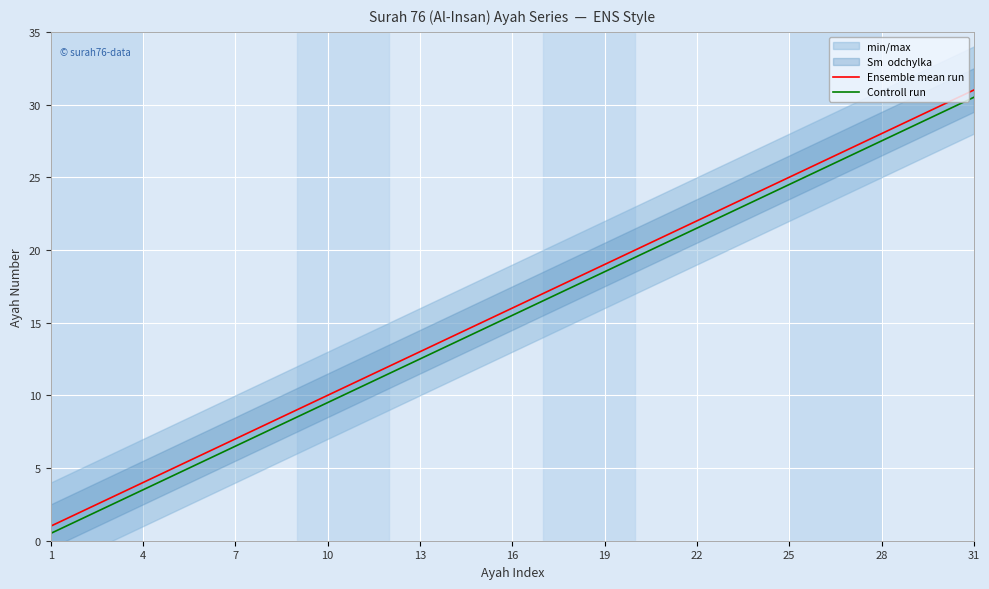

Rank the series at 28 from highest to lowest value.

Ensemble mean run, Controll run